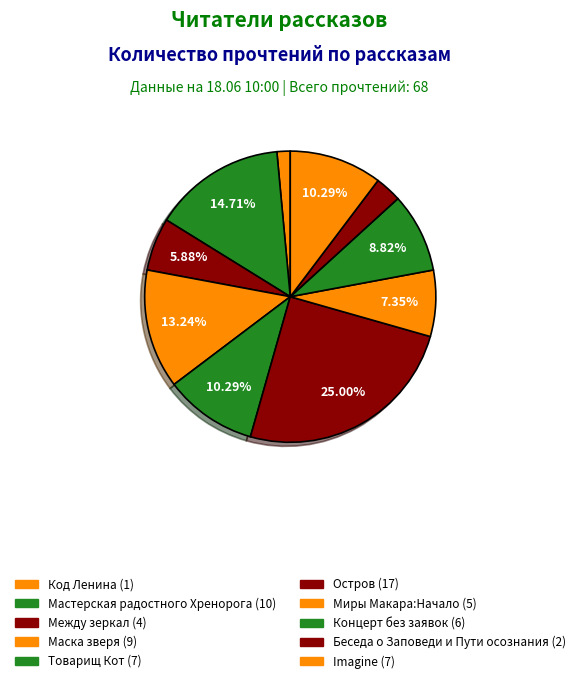

How many segments does this pie chart have?

10